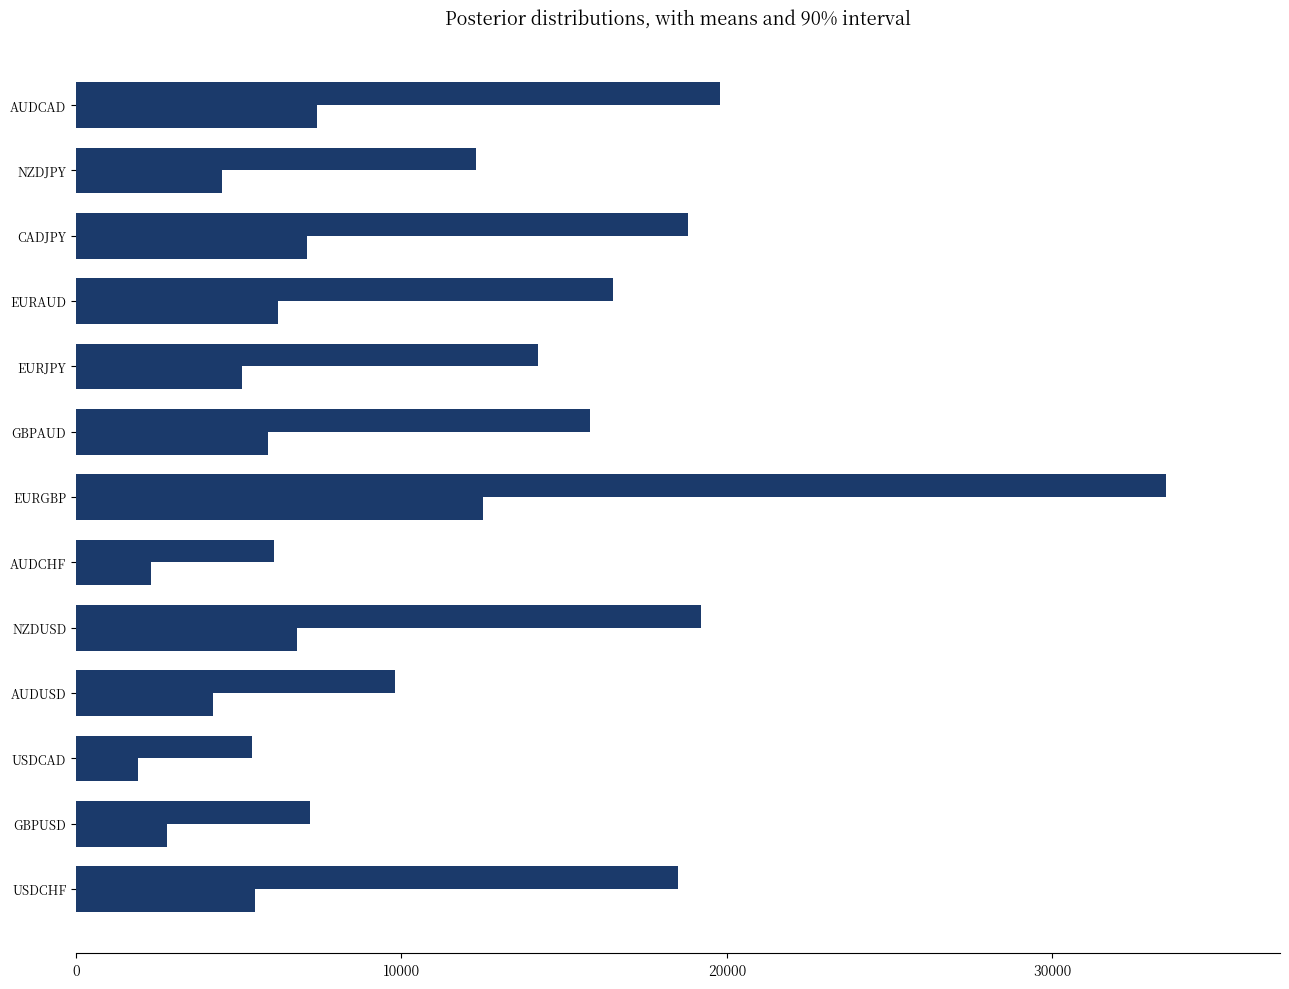

The value at AUDCHF is 3882. True or false?

False